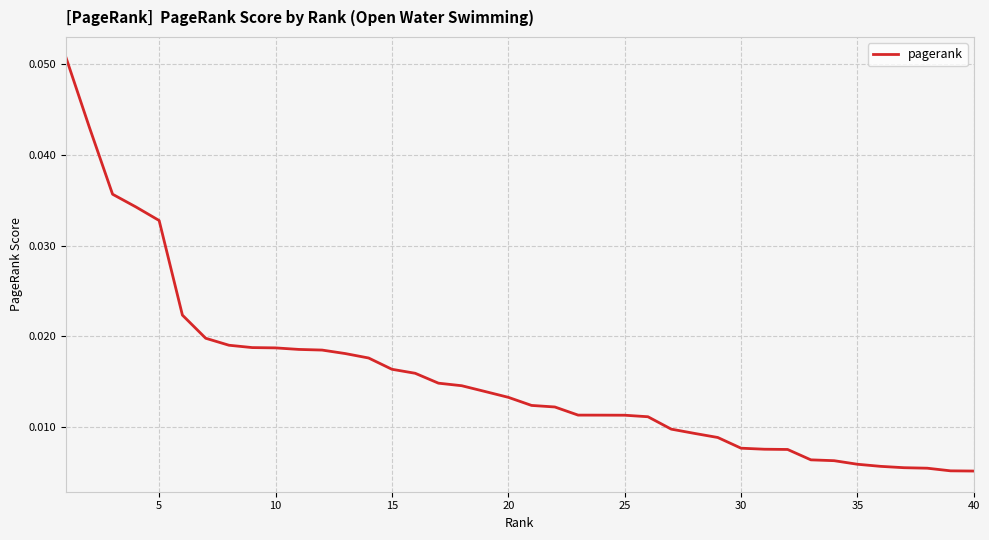

True or false: the data has more than 2 interior local peaks.

False